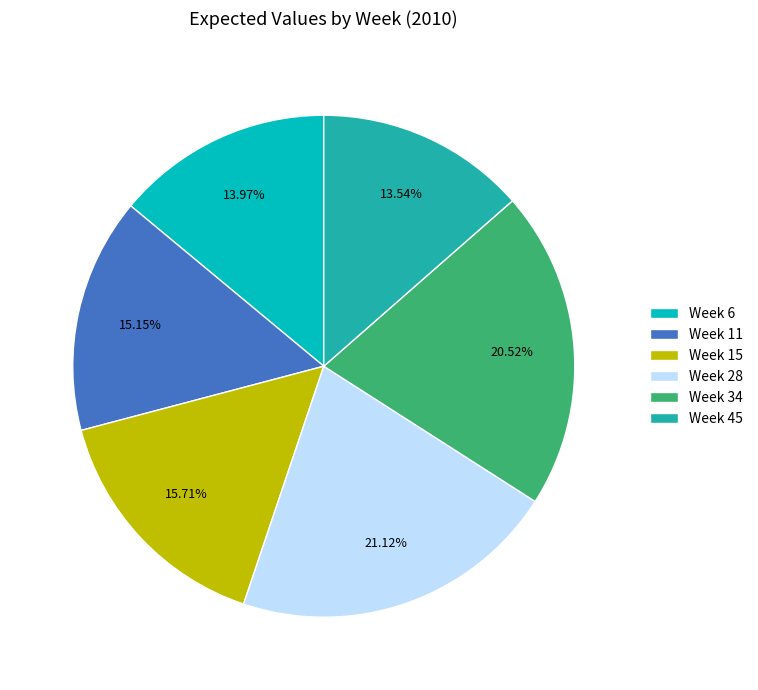

Combined, what portion of the pie is Week 28 and Week 6?

35.1%